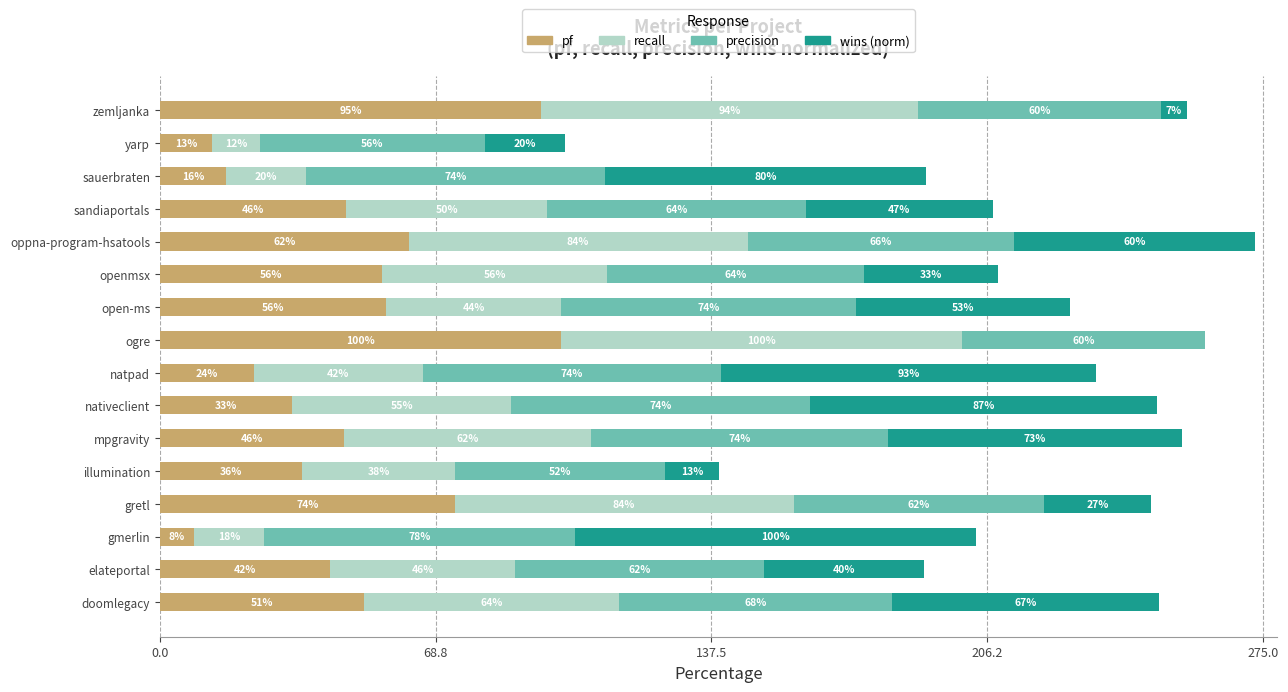

Count the number of categories in the chart.

16